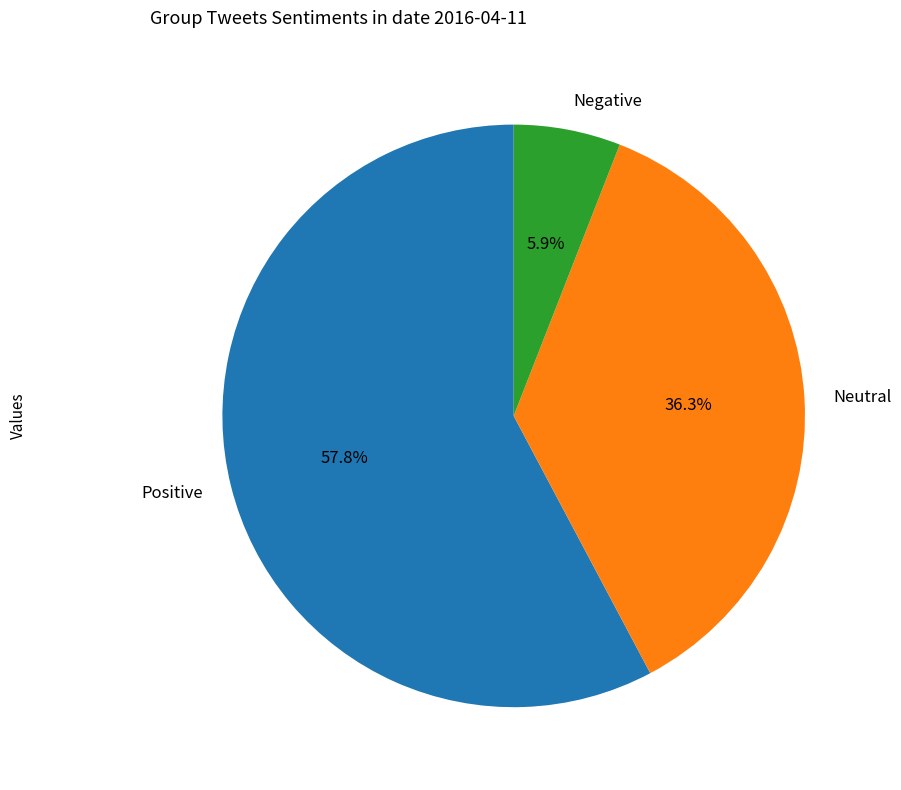

Is there any slice that represents more than half of the pie?

Yes